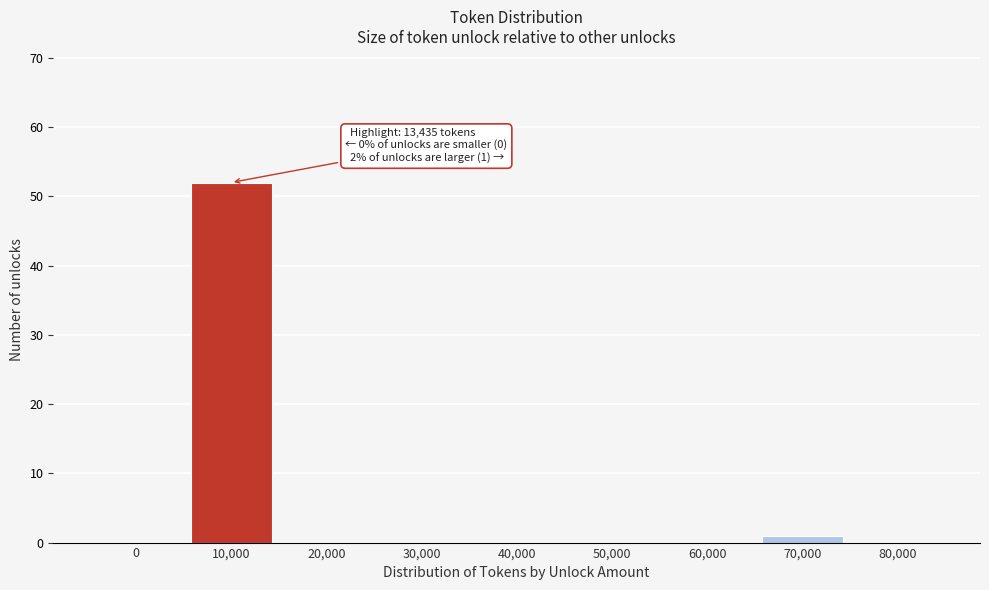

Reading left to right, transcribe all the data shown in this chart.

0=0	10,000=52	20,000=0	30,000=0	40,000=0	50,000=0	60,000=0	70,000=1	80,000=0